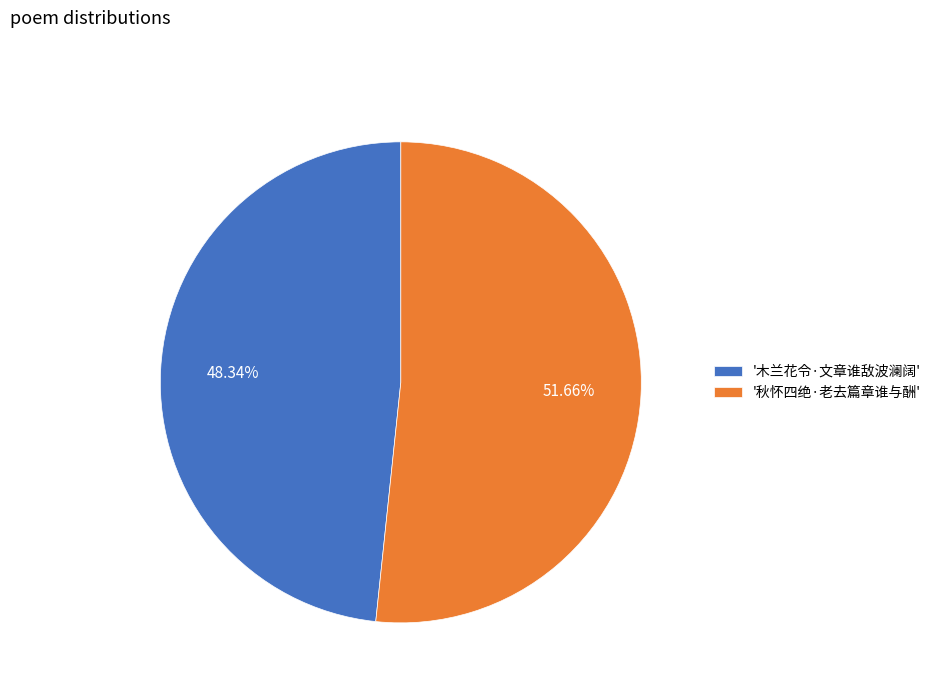

Which category accounts for the majority?

'秋怀四绝·老去篇章谁与酬'